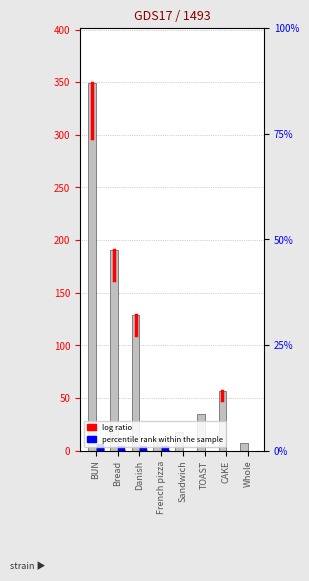

What is the maximum value shown in the chart?

349